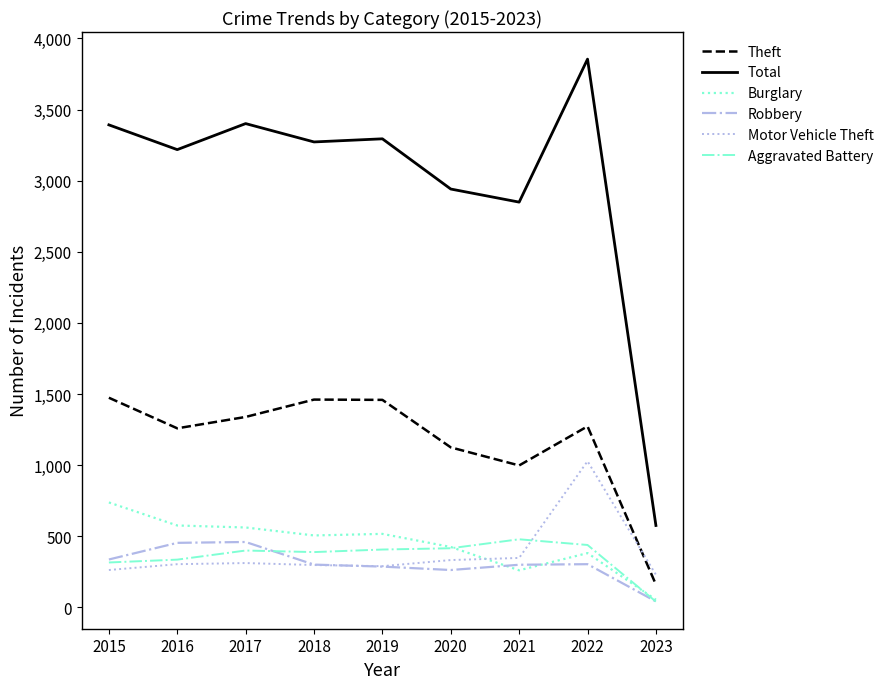

Which series has the largest range (max minus min)?

Total